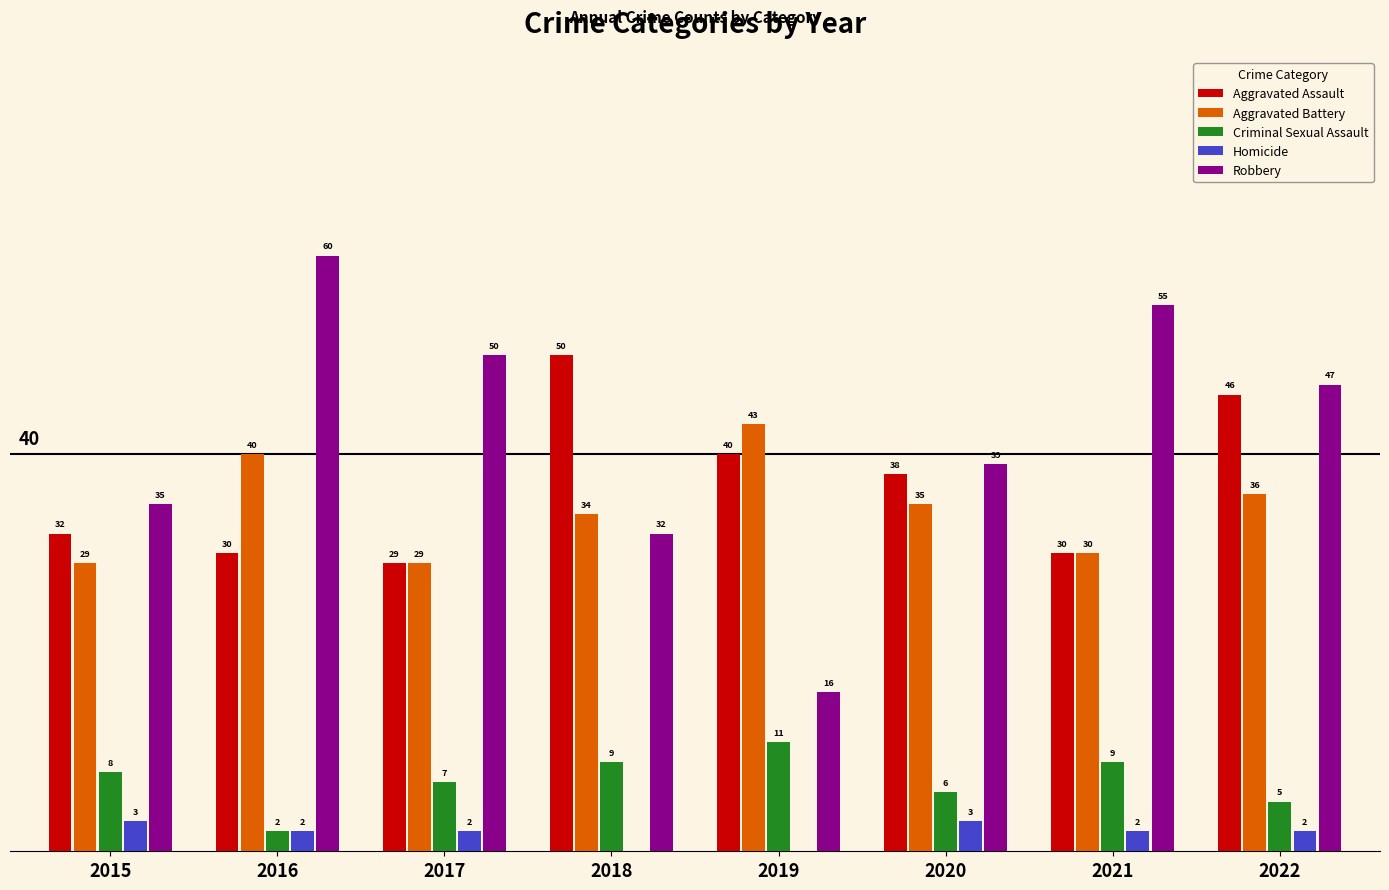

Which series has the largest total across all categories?

Robbery